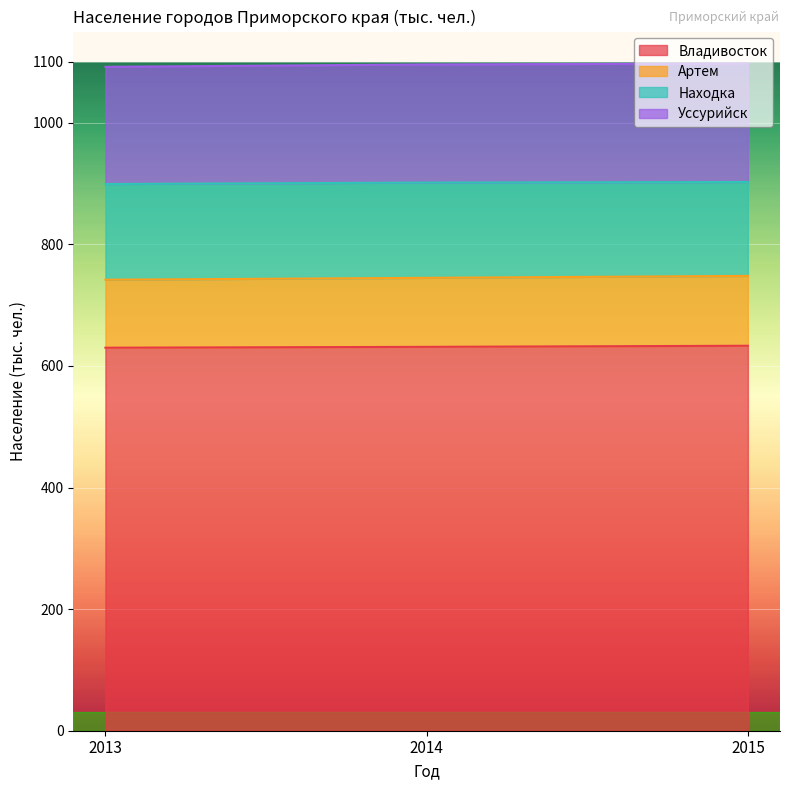

What is the minimum value for Владивосток?

630.0